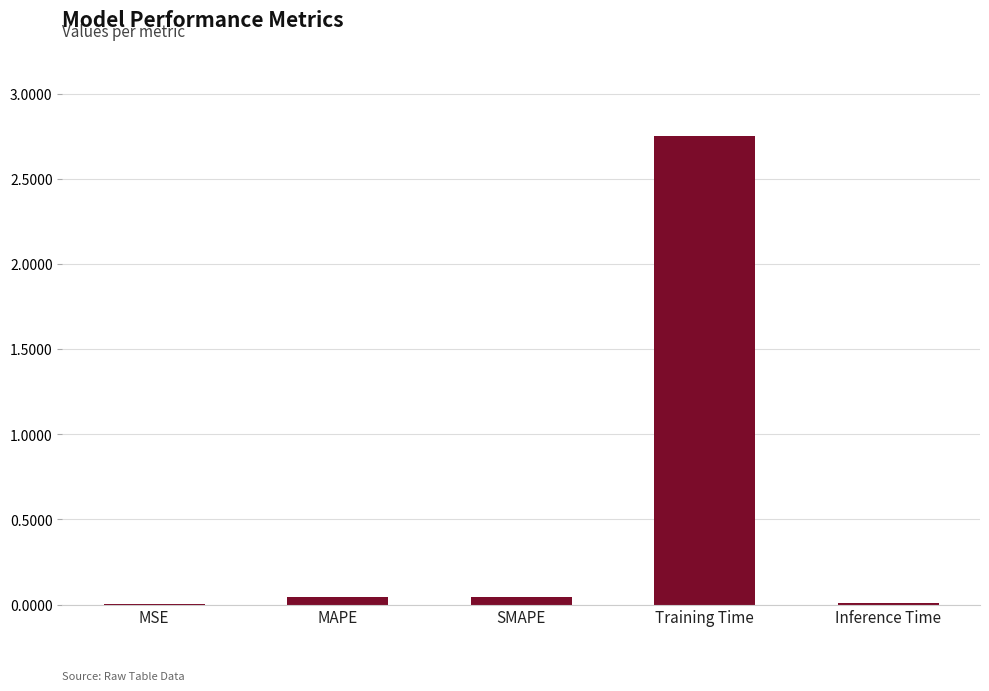

The value at SMAPE is 0.0. True or false?

True